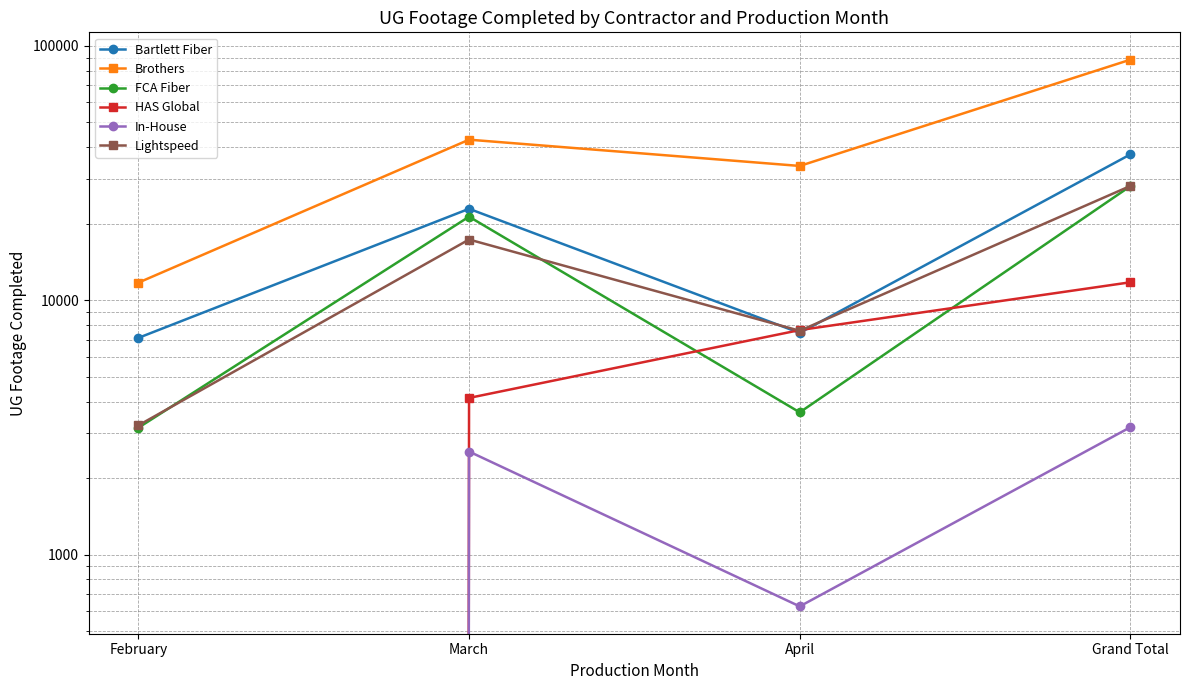

Reading left to right, what are all the values shown in this chart?

Bartlett Fiber: February=7120	March=22896	April=7447	Grand Total=37463
Brothers: February=11735	March=42799	April=33743	Grand Total=88277
FCA Fiber: February=3158	March=21322	April=3629	Grand Total=28109
HAS Global: February=0	March=4135	April=7641	Grand Total=11776
In-House: February=0	March=2546	April=627	Grand Total=3173
Lightspeed: February=3226	March=17340	April=7593	Grand Total=28159